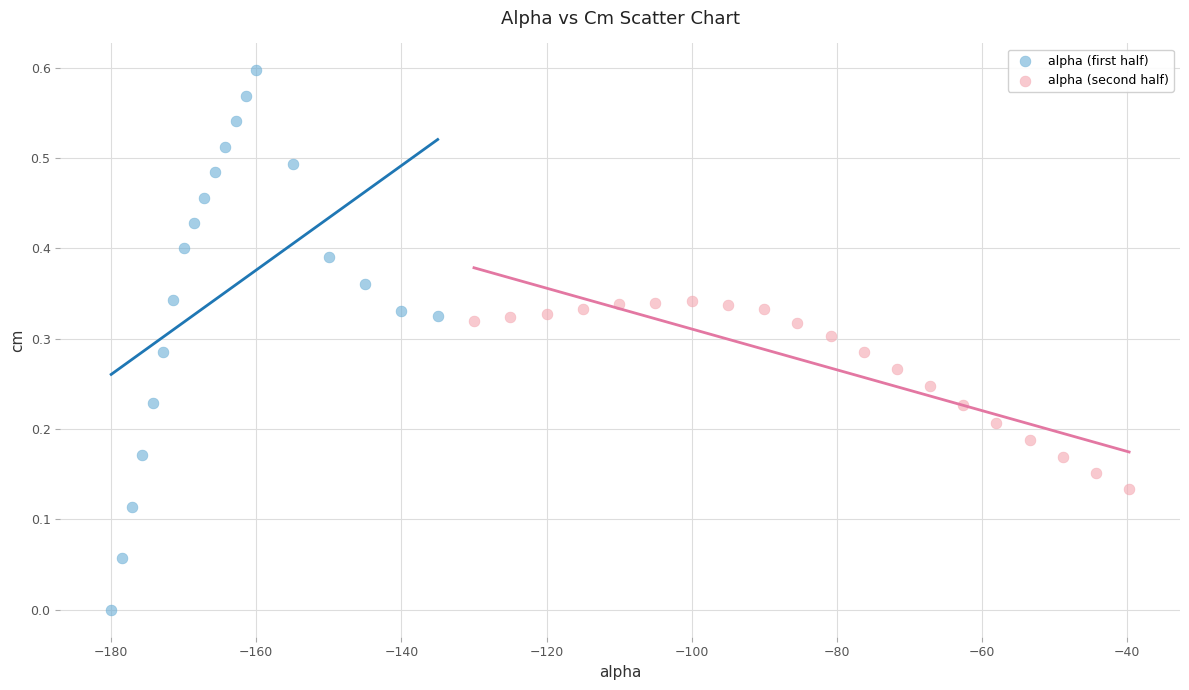

Which series contains the lowest Y value?

alpha (first half)